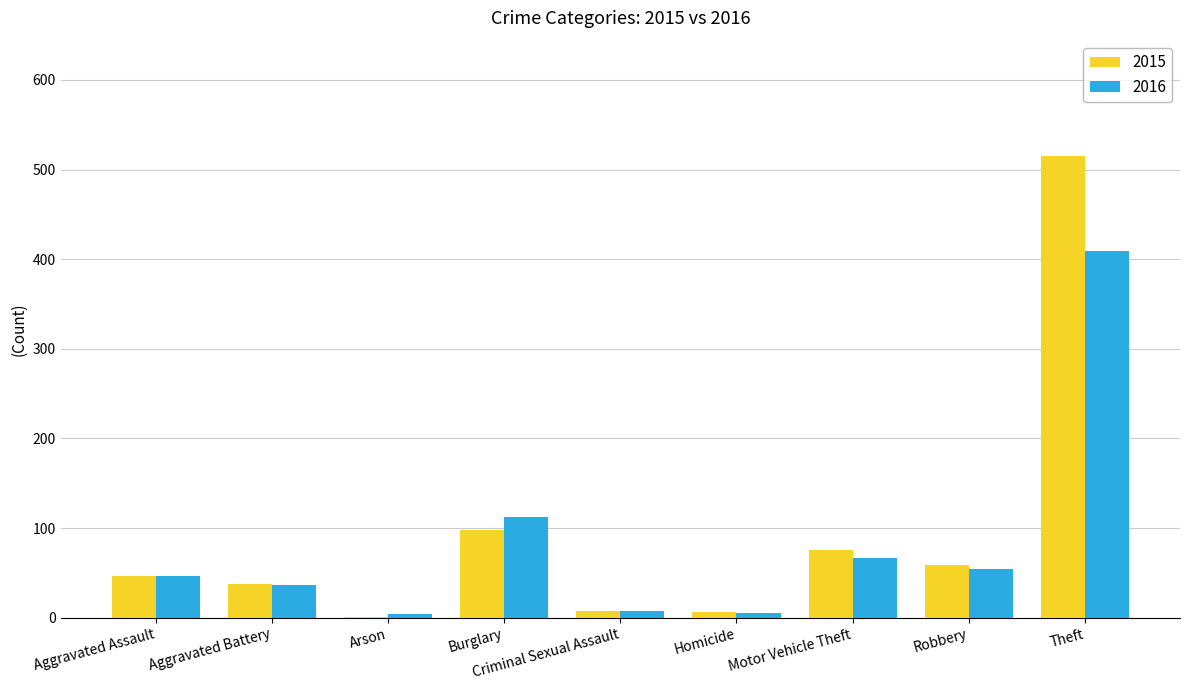

Which series has the widest spread of values?

2015